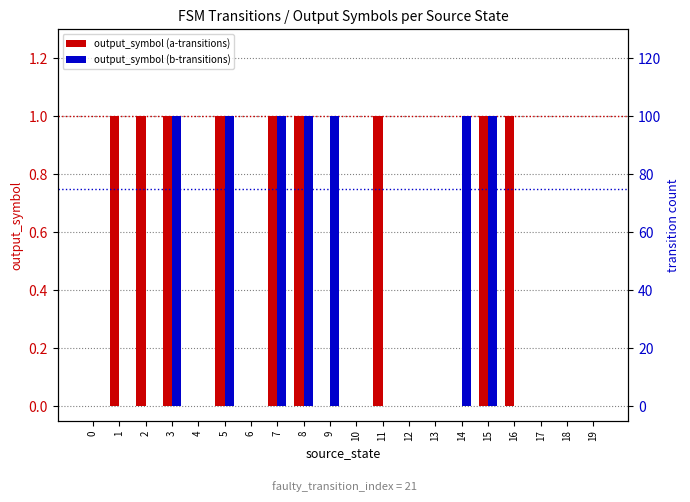

Are the bars grouped side by side (vs. stacked)?

Yes